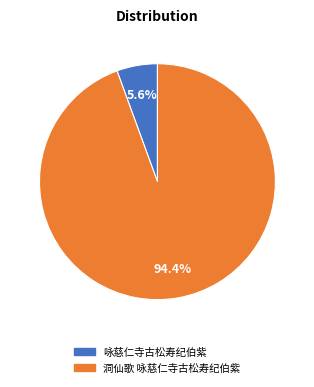

The 咏慈仁寺古松寿纪伯紫 slice represents 6% of the pie. True or false?

True